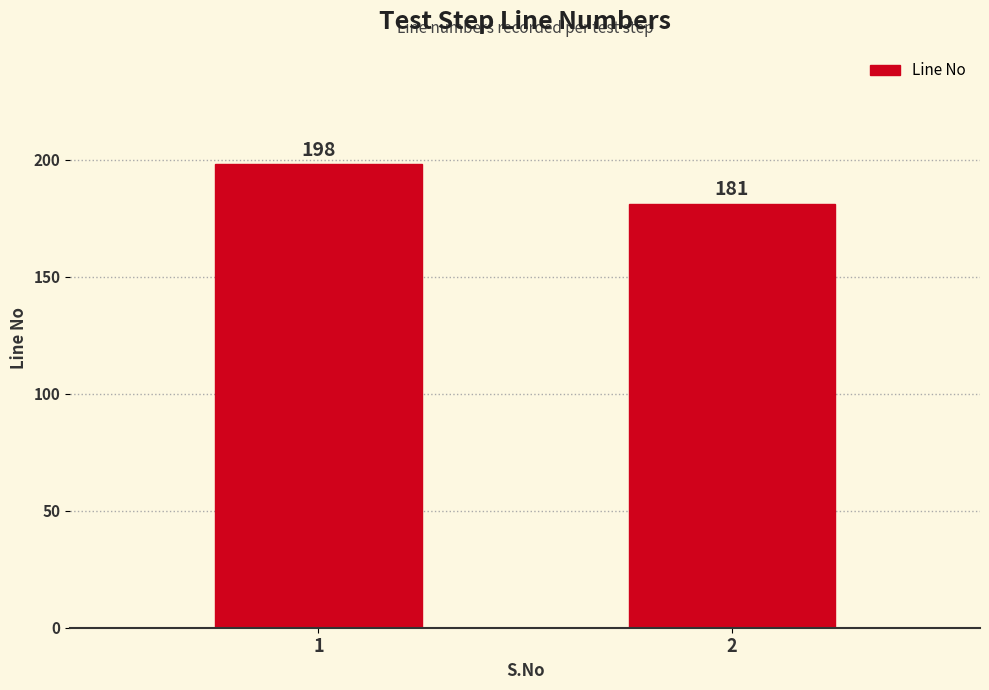

Rank the categories by value from lowest to highest.

2, 1